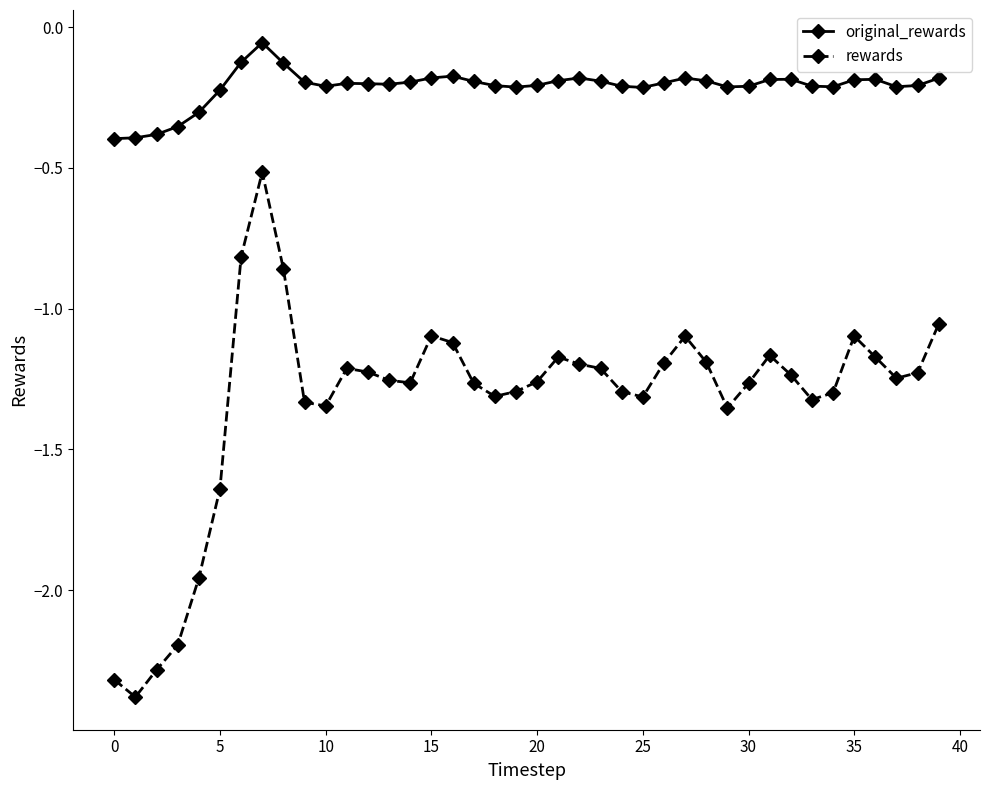

Rank the series by their maximum value, from lowest to highest.

rewards, original_rewards